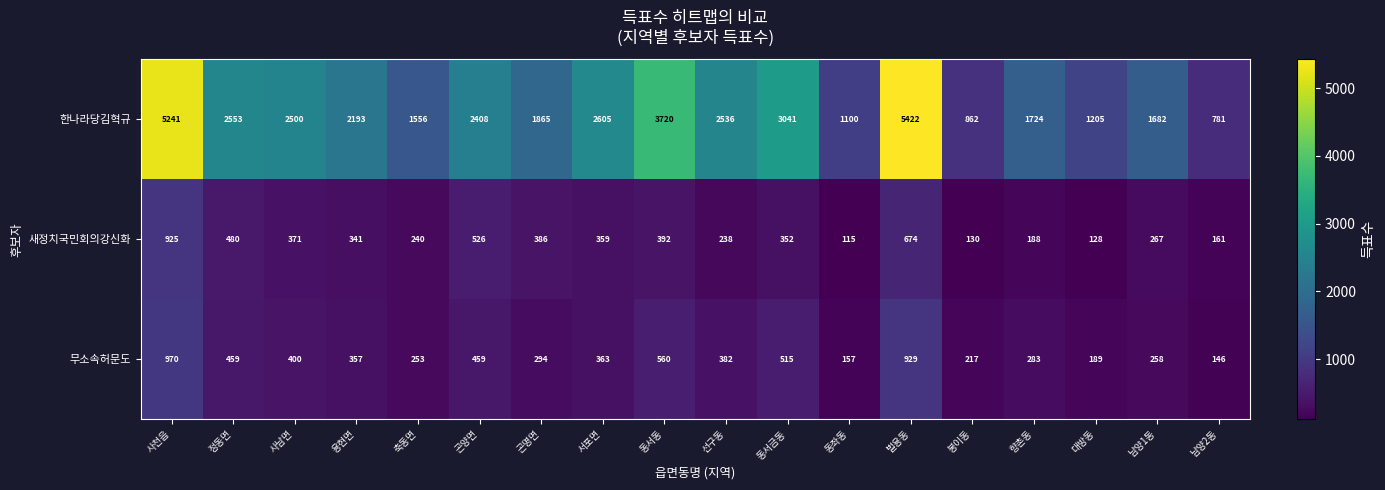

True or false: 한나라당김혁규 has a value of 402 at 곤명면.

False